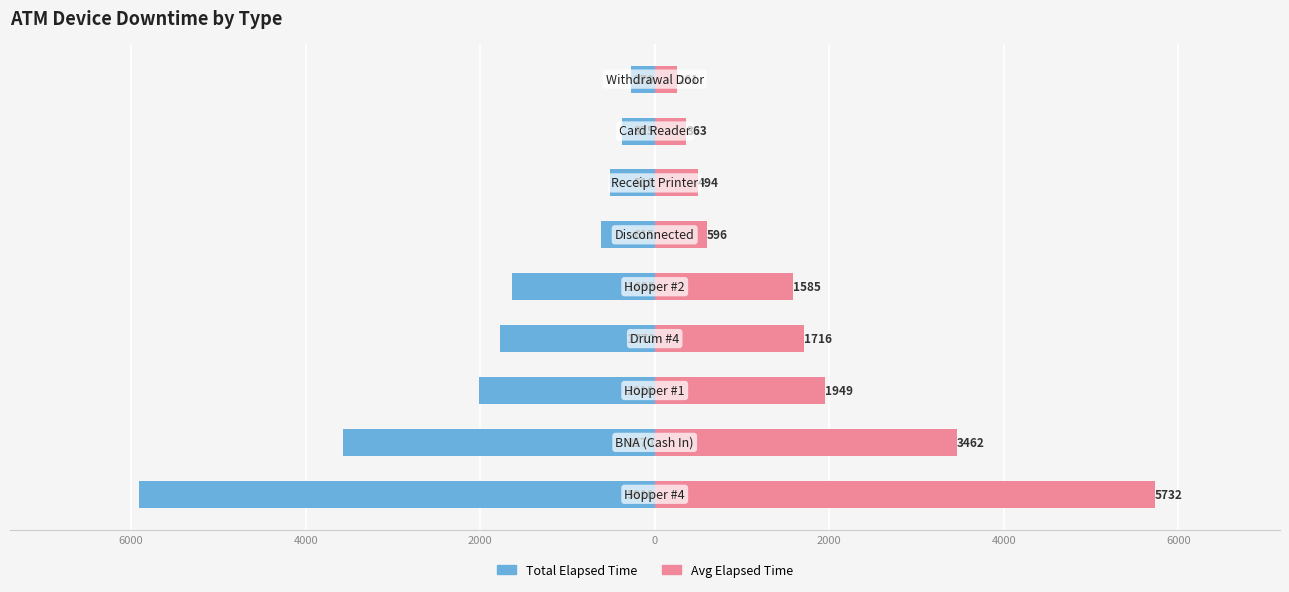

What are all the series names shown in the legend?

Total Elapsed Time, Avg Elapsed Time